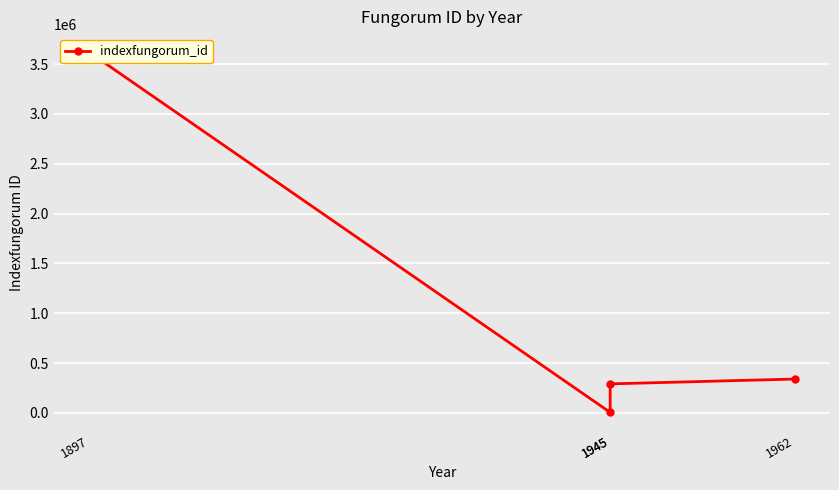

What is the value of the 4th point from the left?

339770